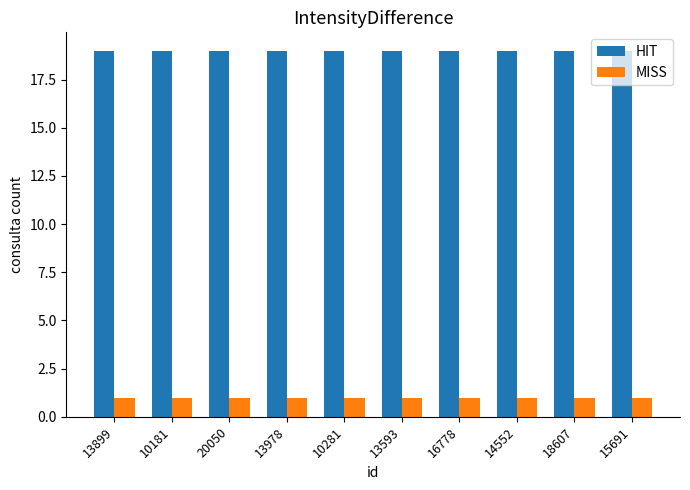

At 18607, list the series in order from smallest to largest.

MISS, HIT